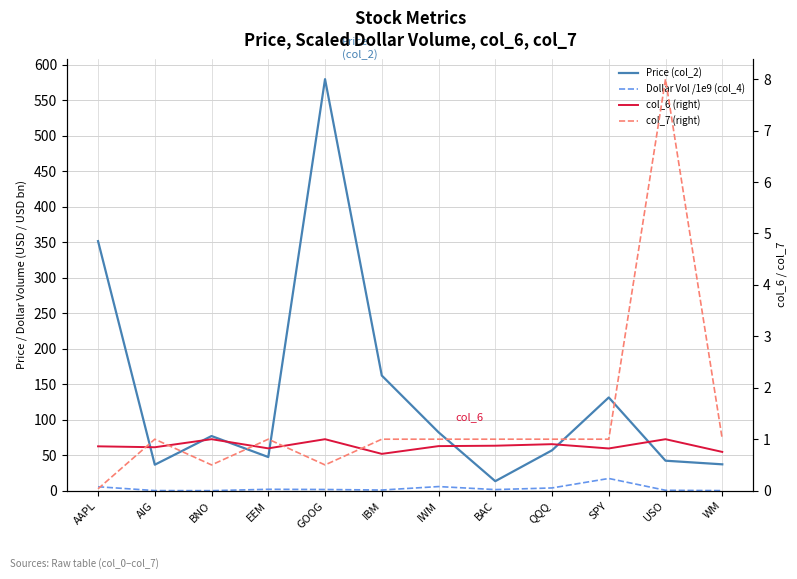

True or false: Price (col_2) and col_7 (right) intersect in this chart.

False